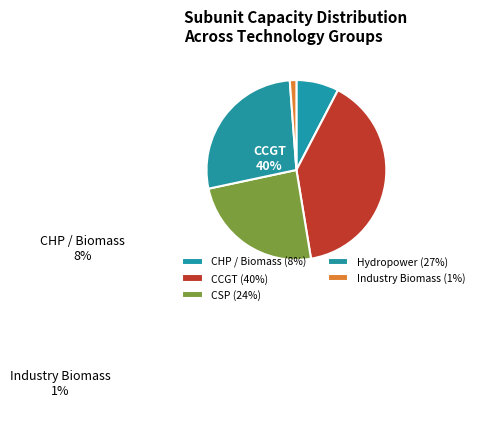

How many slices are in this pie chart?

5